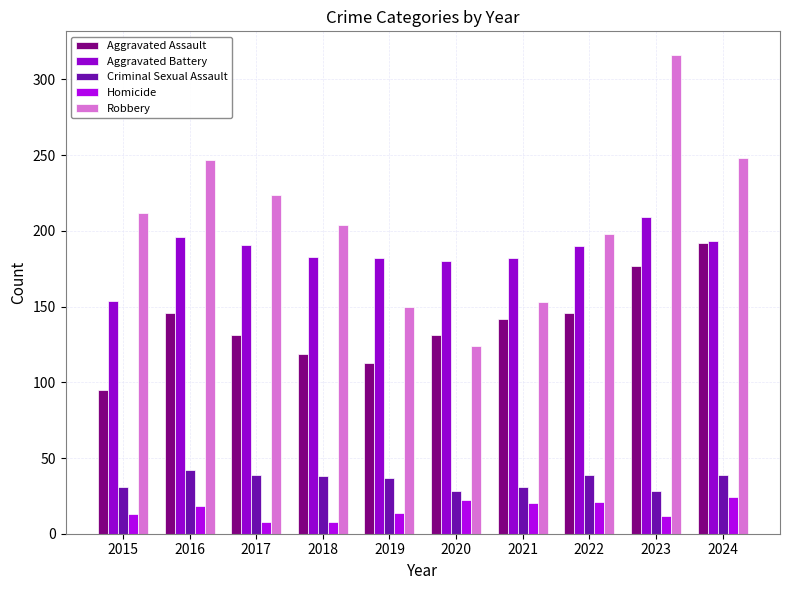

What is the difference between the maximum and minimum values in the Robbery series?

192